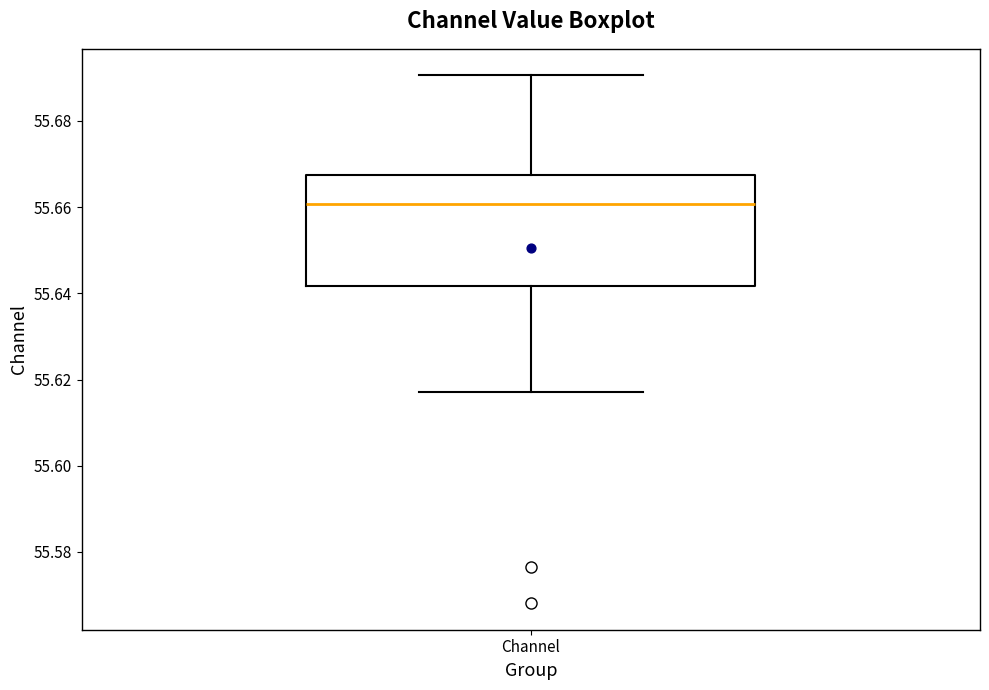

Where does the upper whisker of the box for Channel end on the y-axis? The values are not printed on the chart, so give them approximately, as read against the axis.

55.690